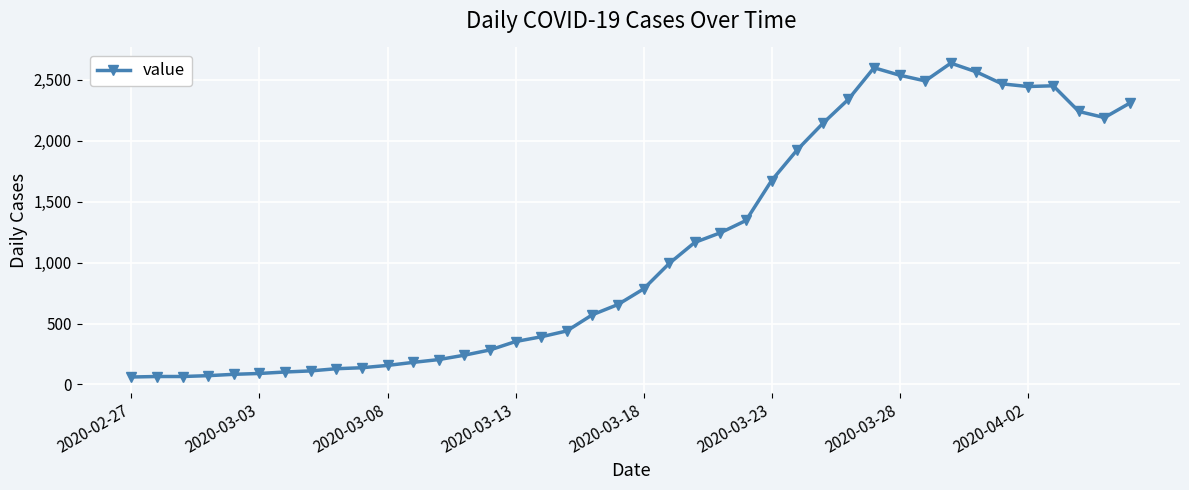

What is the sum of all values?

44951